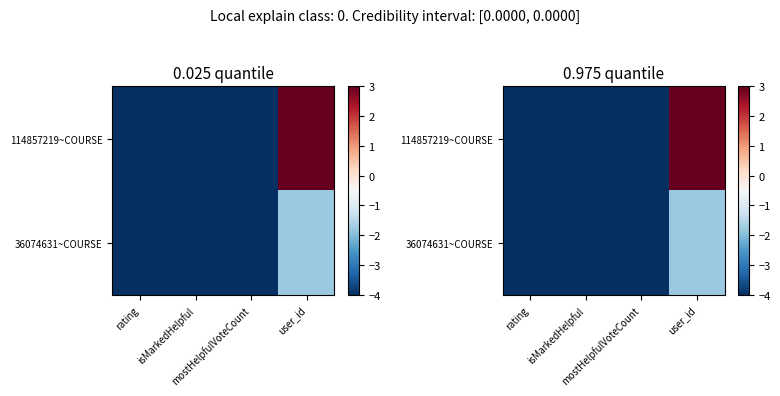

The 36074631~COURSE series shows -1.2 at user_id. True or false?

False